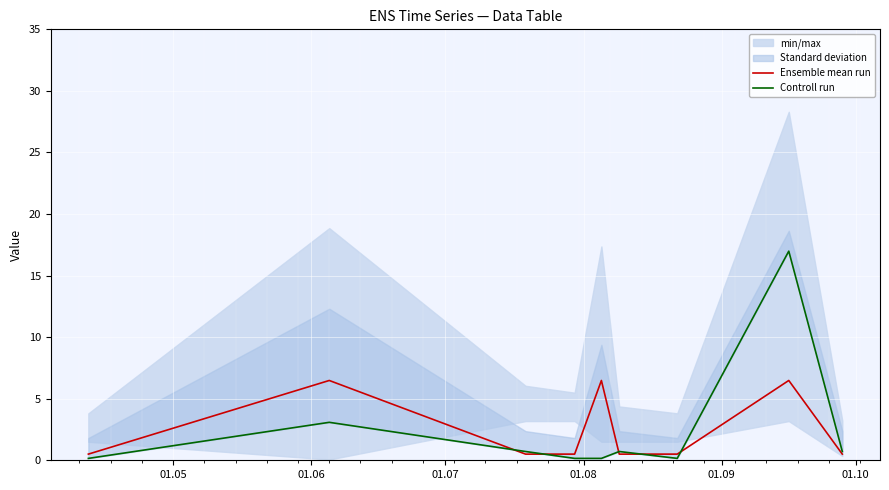

Reading right to left, what are all the values shown in this chart?

Ensemble mean run: 0.5	6.5	0.5	0.5	6.5	0.5	0.5	6.5	0.5
Controll run: 0.7	17.0	0.2	0.7	0.2	0.2	0.7	3.1	0.2